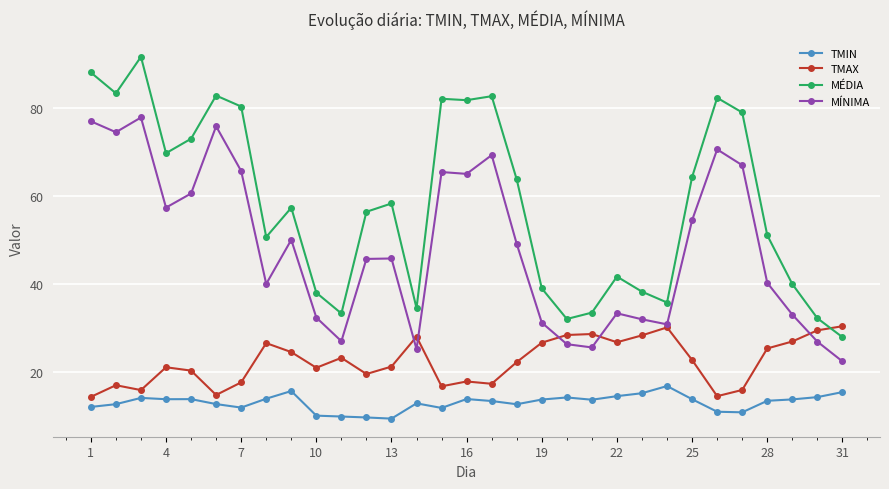

What is the minimum value shown in the chart?

9.3